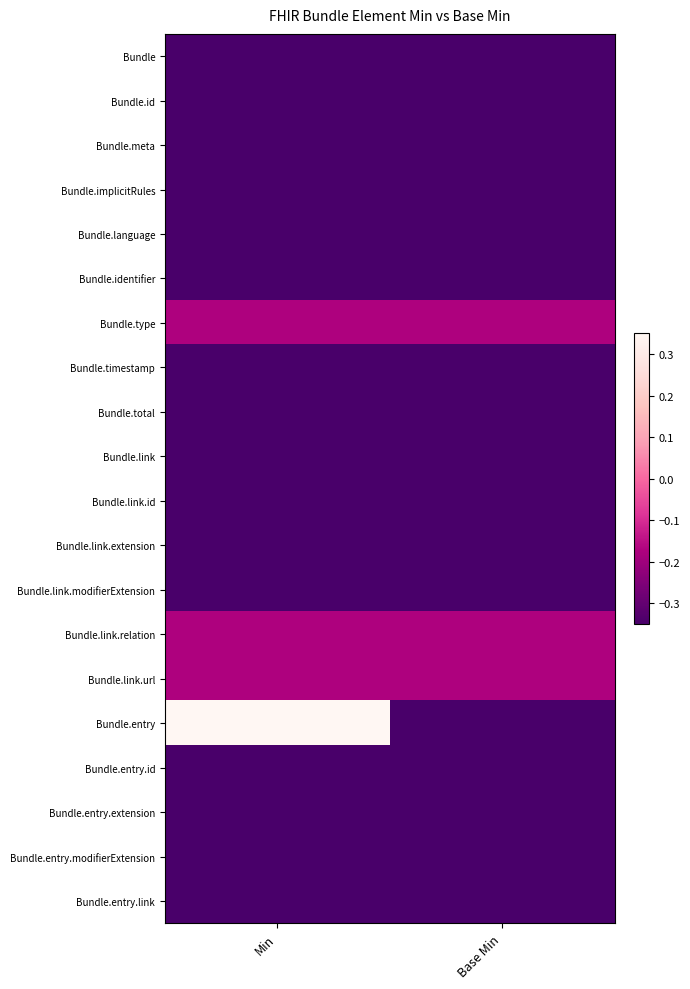

Reading left to right, list all the values displayed in this chart.

Bundle: Min=-0.3	Base Min=-0.3
Bundle.id: Min=-0.3	Base Min=-0.3
Bundle.meta: Min=-0.3	Base Min=-0.3
Bundle.implicitRules: Min=-0.3	Base Min=-0.3
Bundle.language: Min=-0.3	Base Min=-0.3
Bundle.identifier: Min=-0.3	Base Min=-0.3
Bundle.type: Min=-0.2	Base Min=-0.2
Bundle.timestamp: Min=-0.3	Base Min=-0.3
Bundle.total: Min=-0.3	Base Min=-0.3
Bundle.link: Min=-0.3	Base Min=-0.3
Bundle.link.id: Min=-0.3	Base Min=-0.3
Bundle.link.extension: Min=-0.3	Base Min=-0.3
Bundle.link.modifierExtension: Min=-0.3	Base Min=-0.3
Bundle.link.relation: Min=-0.2	Base Min=-0.2
Bundle.link.url: Min=-0.2	Base Min=-0.2
Bundle.entry: Min=0.3	Base Min=-0.3
Bundle.entry.id: Min=-0.3	Base Min=-0.3
Bundle.entry.extension: Min=-0.3	Base Min=-0.3
Bundle.entry.modifierExtension: Min=-0.3	Base Min=-0.3
Bundle.entry.link: Min=-0.3	Base Min=-0.3